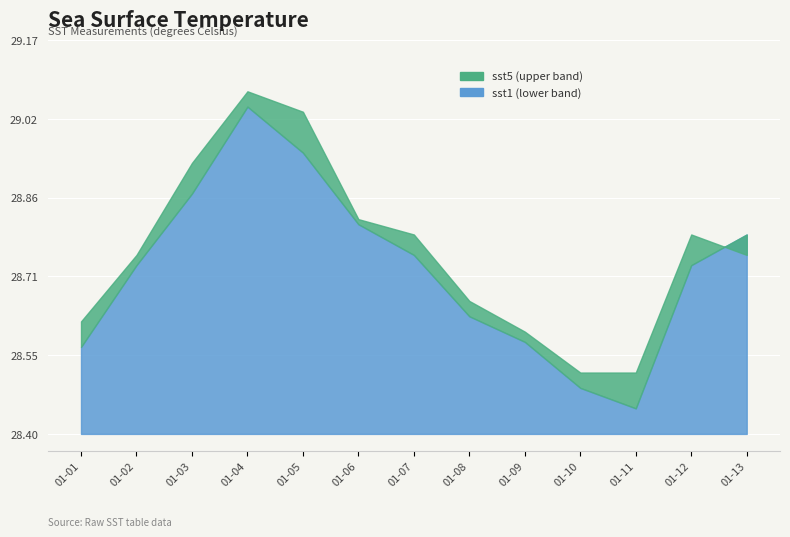

At which label is sst1 closest to 28?

2020-01-11